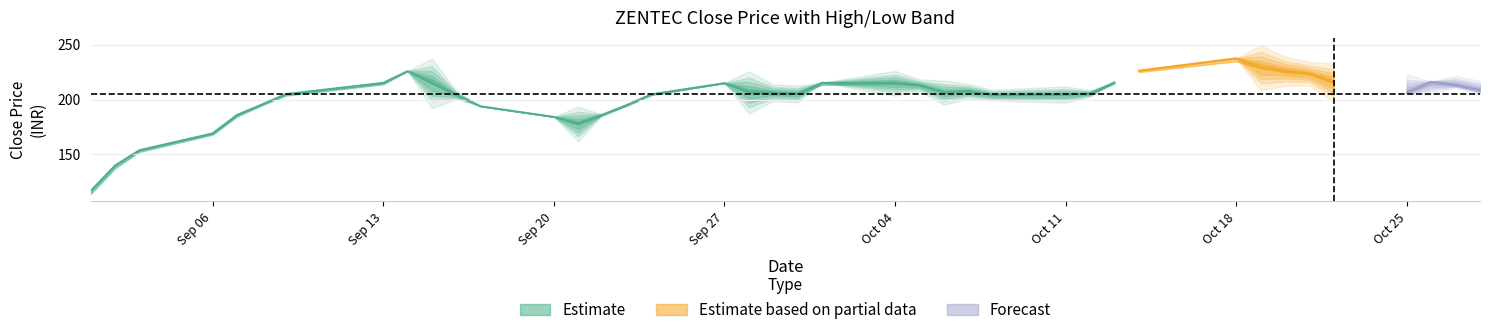

Is the value of close at 17 greater than the value of low at 22?

Yes